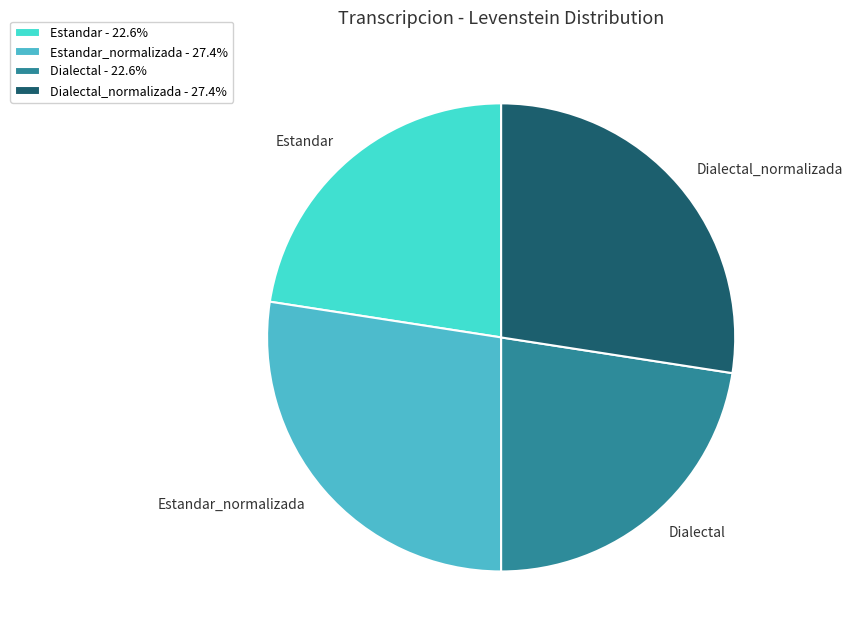

Is the sum of Dialectal and Estandar greater than half?

No